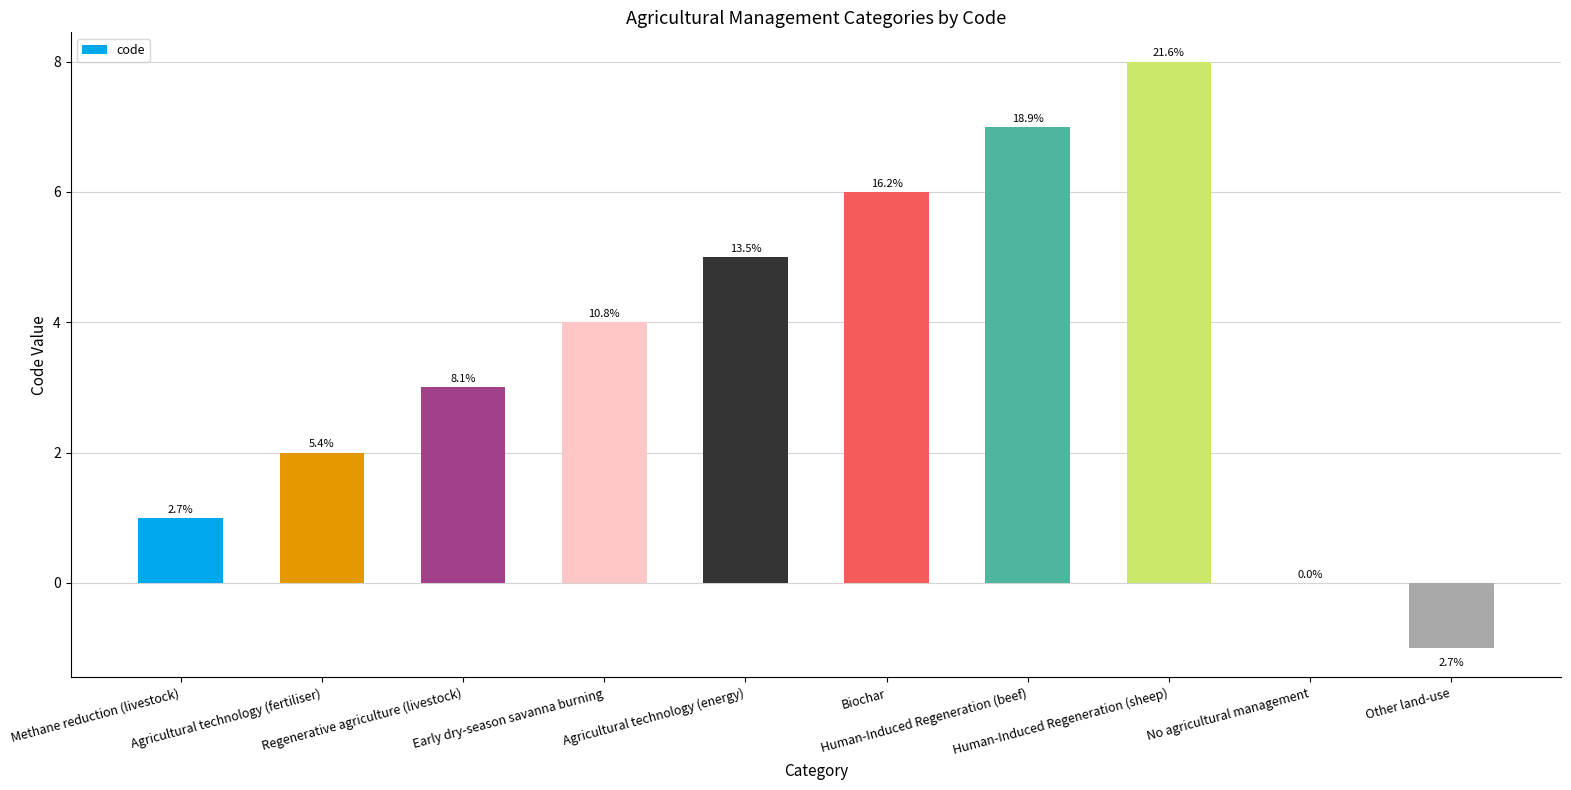

Reading left to right, extract all data points from this chart.

1	2	3	4	5	6	7	8	0	-1